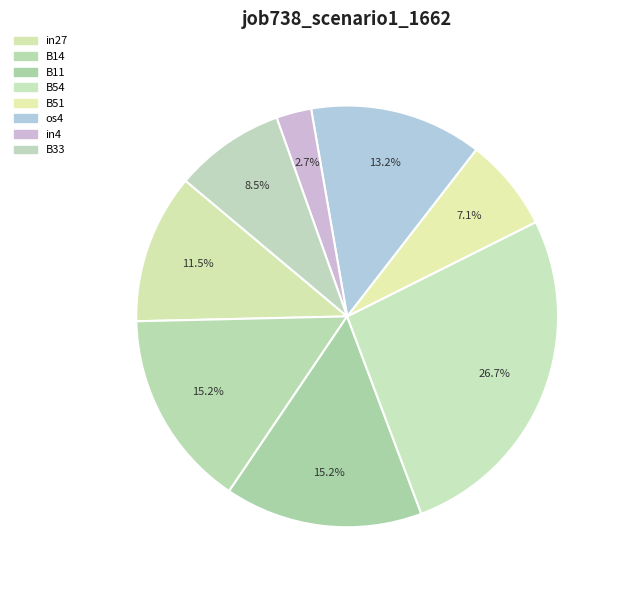

What is the largest slice in the pie chart?

B54